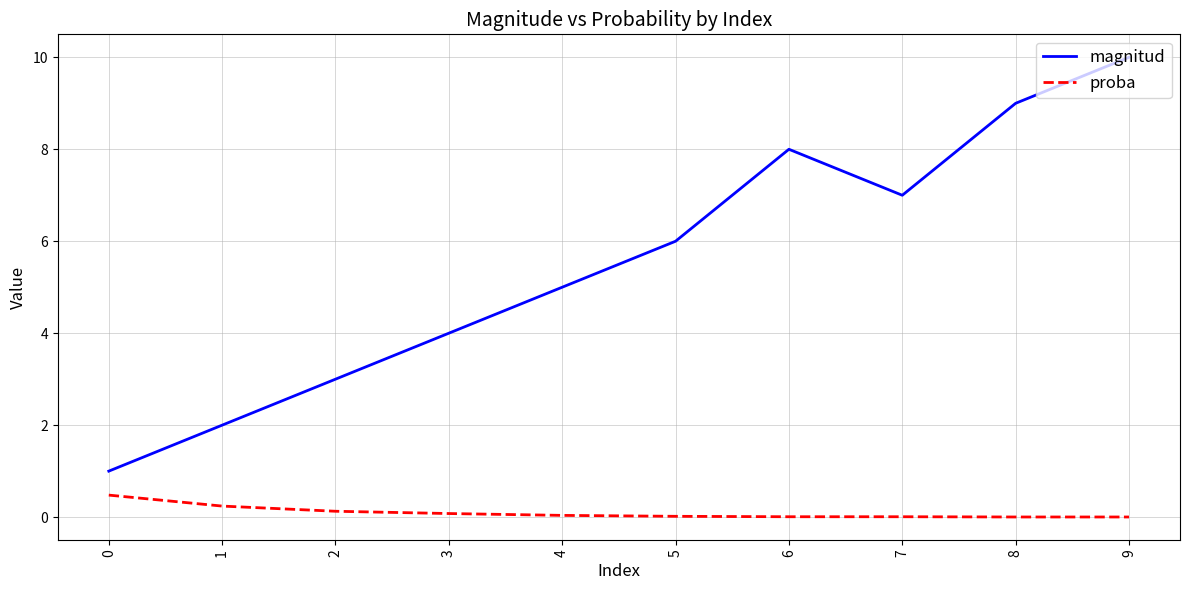

Rank the series by their average value, from highest to lowest.

magnitud, proba